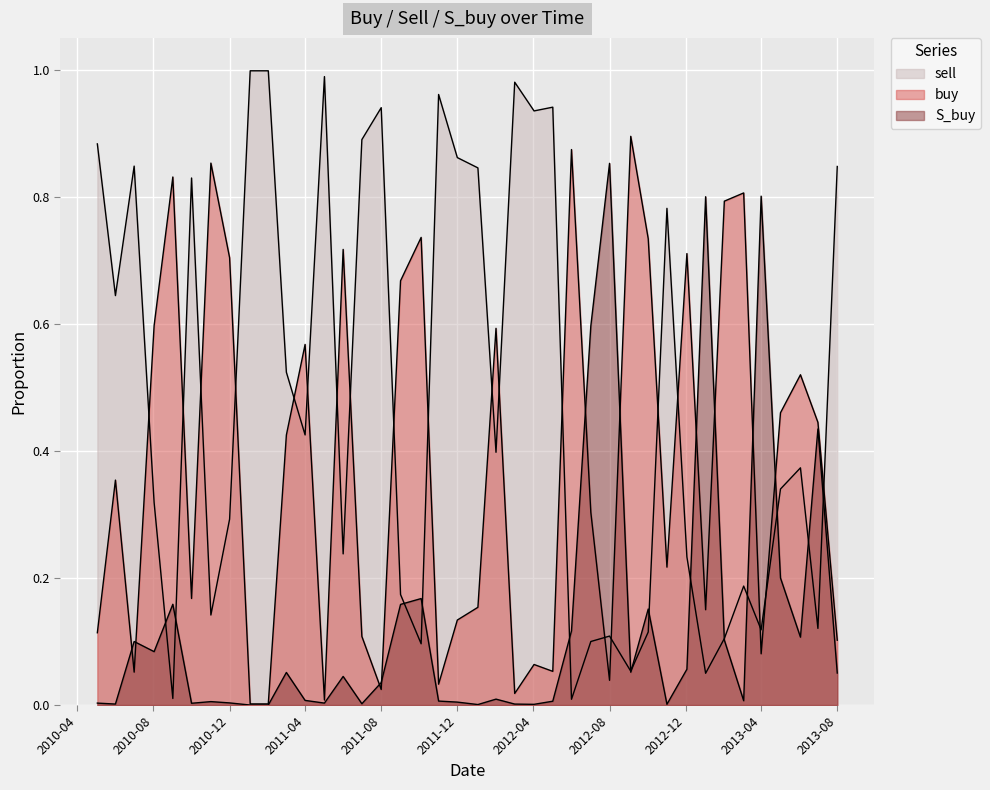

Rank the series by their maximum value, from lowest to highest.

S_buy, buy, sell